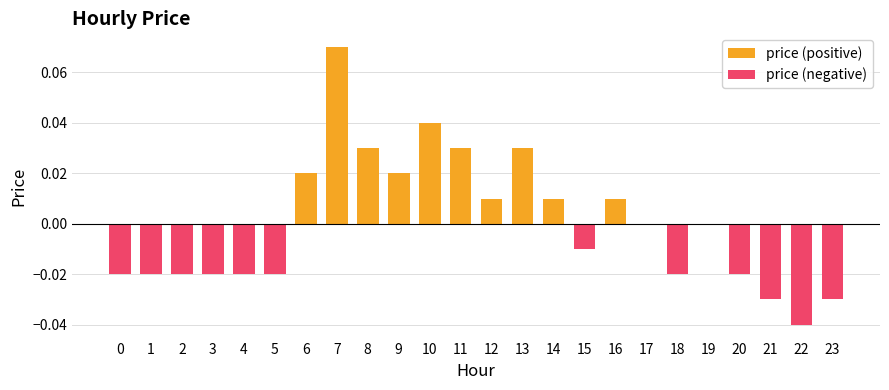

Is the value of price (negative) at 13 greater than the value of price (positive) at 20?

No